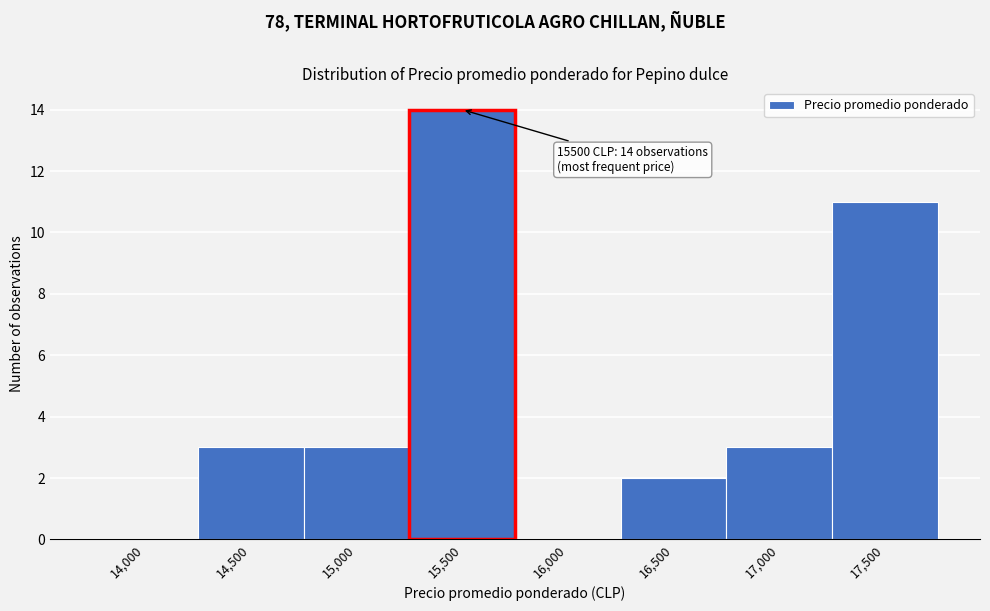

Reading left to right, list all the values displayed in this chart.

14,000=0	14,500=3	15,000=3	15,500=14	16,000=0	16,500=2	17,000=3	17,500=11